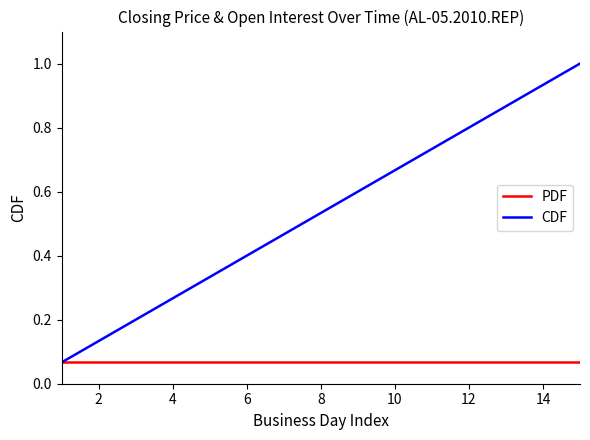

Is this an area chart (filled region under the line)?

No